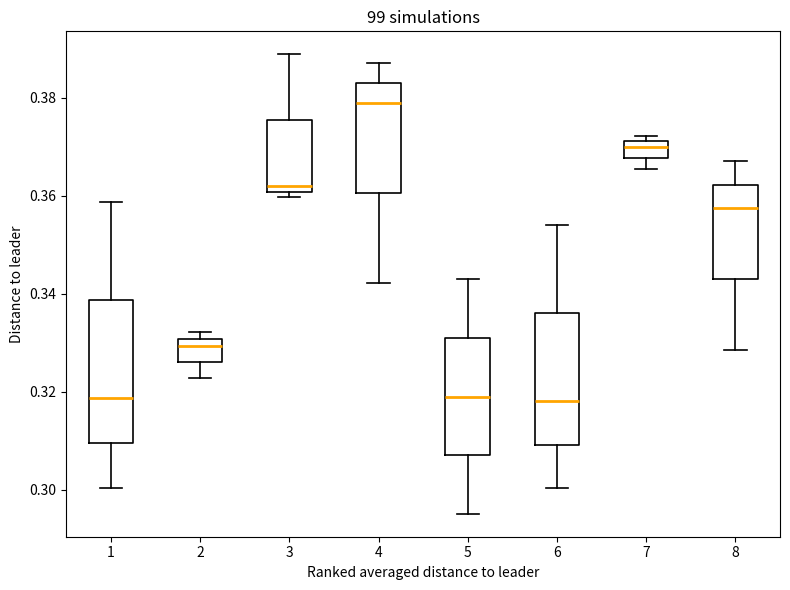

Where does the median line of the box at x = 4 sit on the y-axis? The values are not printed on the chart, so give them approximately, as read against the axis.

0.378